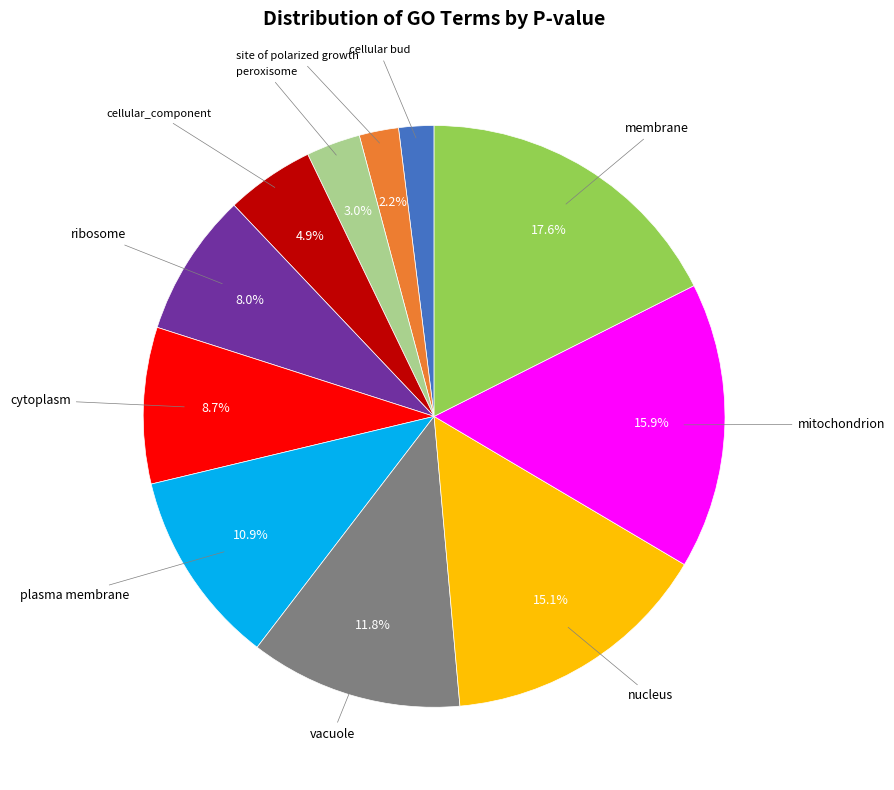

Does any single category account for the majority?

No